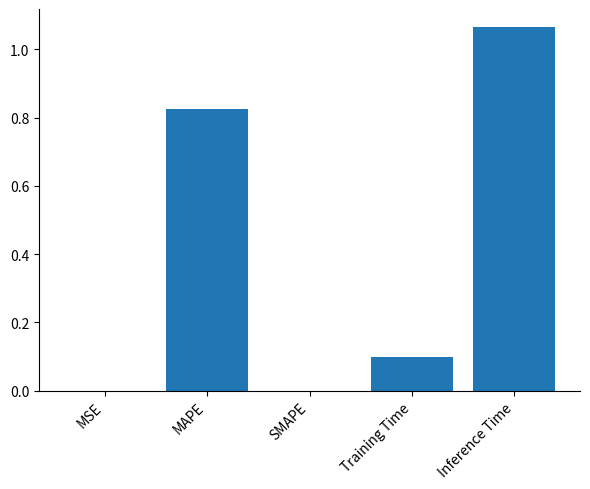

At which category does the chart reach its peak across all series?

Inference Time